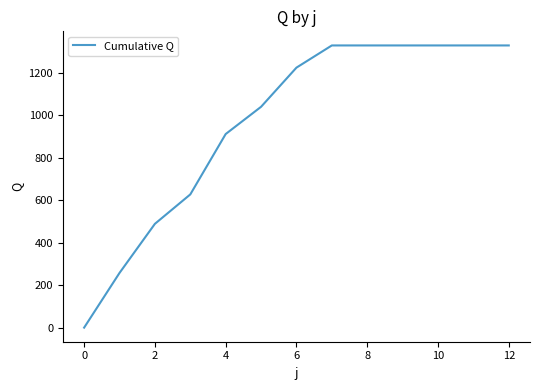

What is the maximum value shown in the chart?

1330.0